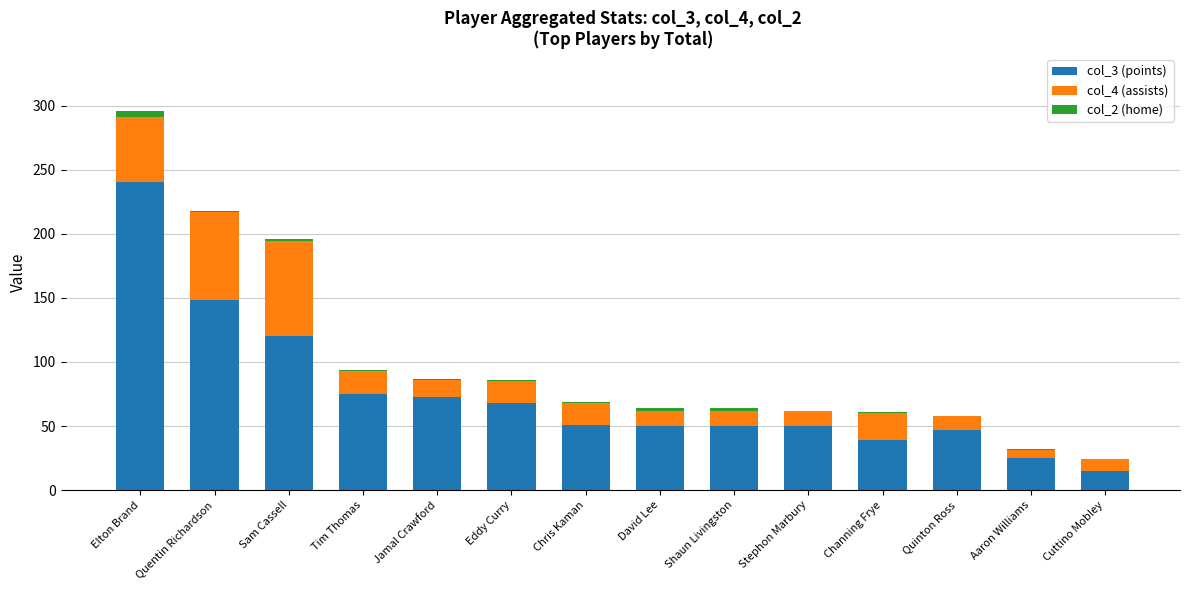

True or false: col_3 (points) has a value of 51 at Chris Kaman.

True